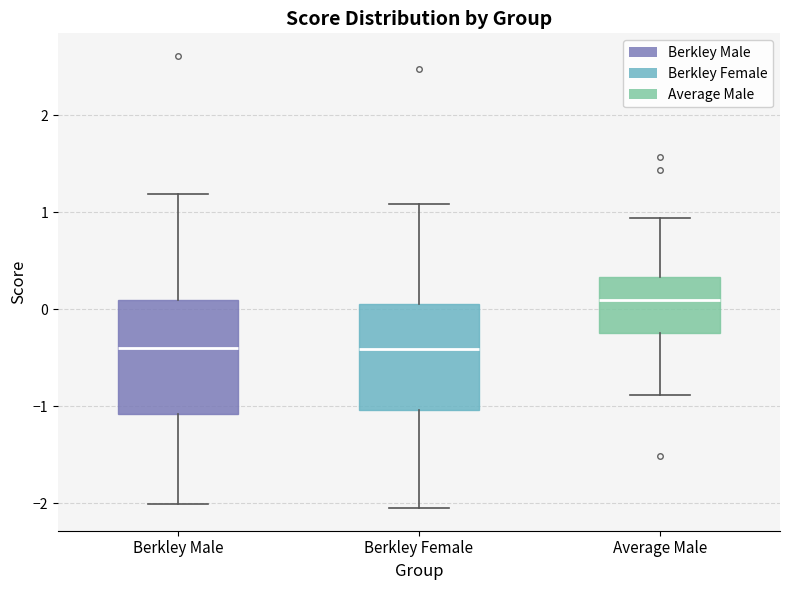

Where is the lower edge of the box for Berkley Female on the y-axis? The values are not printed on the chart, so give them approximately, as read against the axis.

-1.0